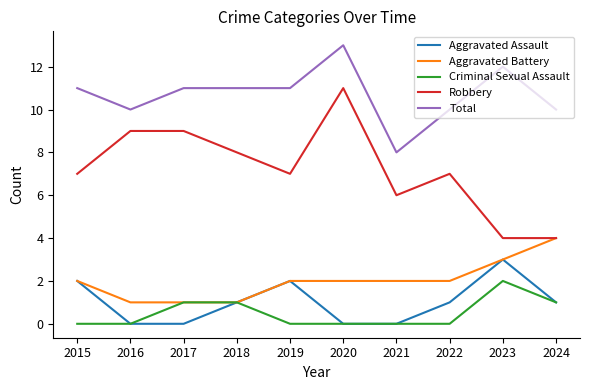

Which series has the widest spread of values?

Robbery